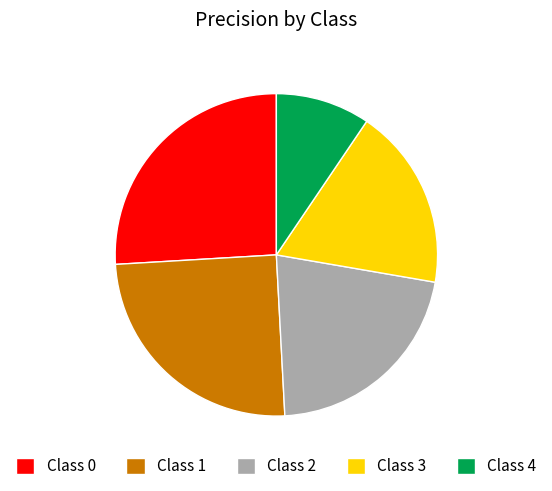

Rank the categories by value from highest to lowest.

Class 0, Class 1, Class 2, Class 3, Class 4